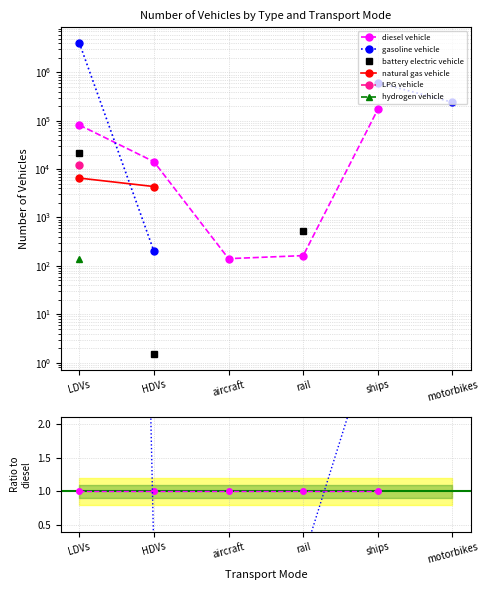

True or false: gasoline vehicle has a value of 0.0 at HDVs.

False